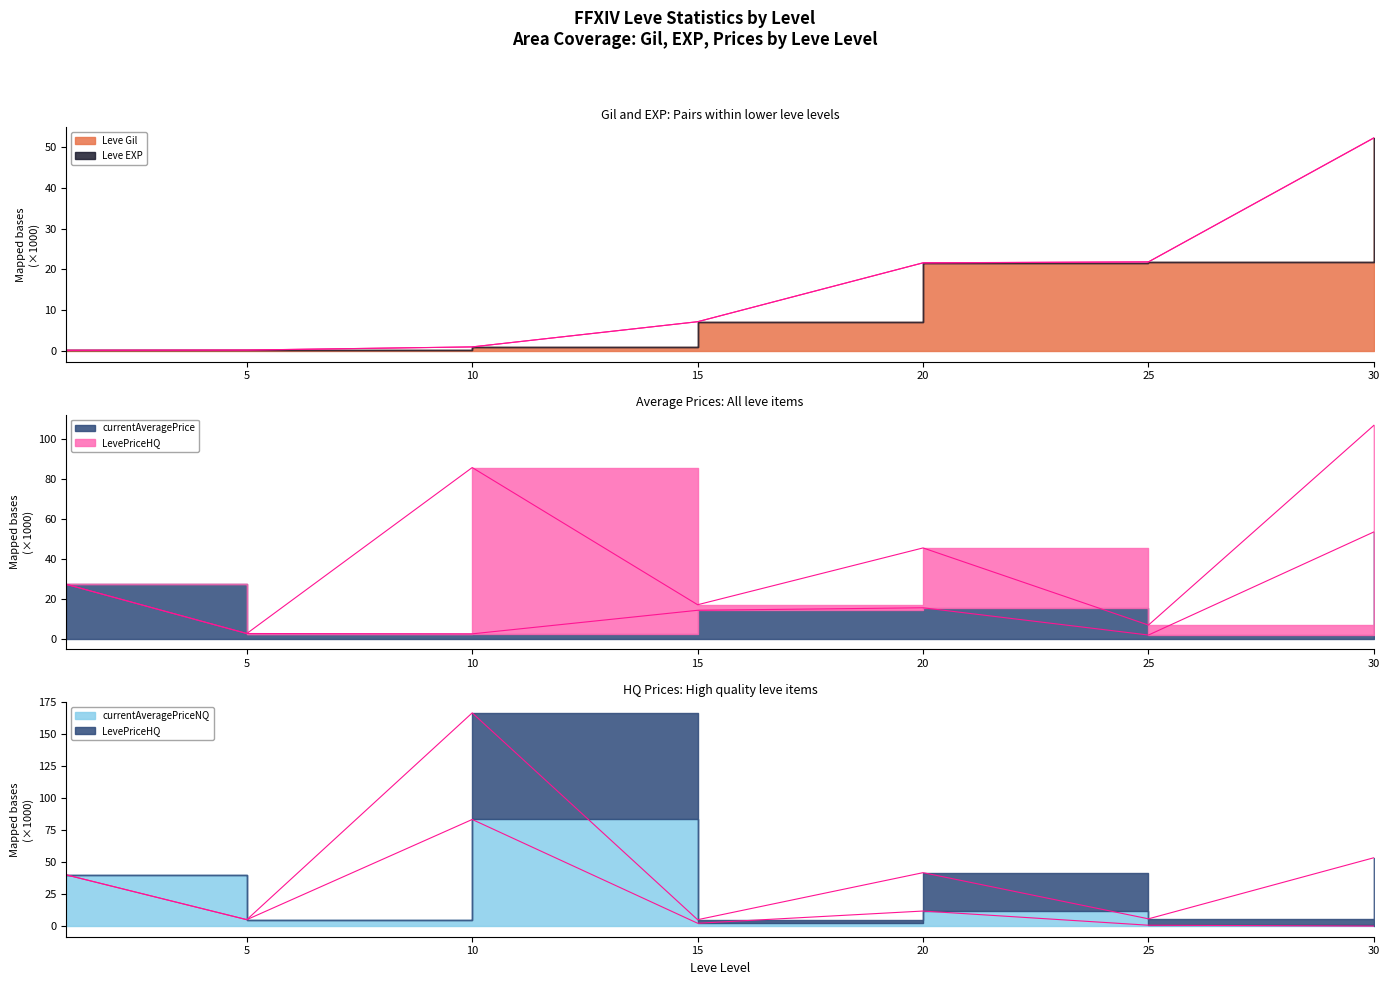

What is the difference between the Leve EXP values at 25 and 10?

20.9